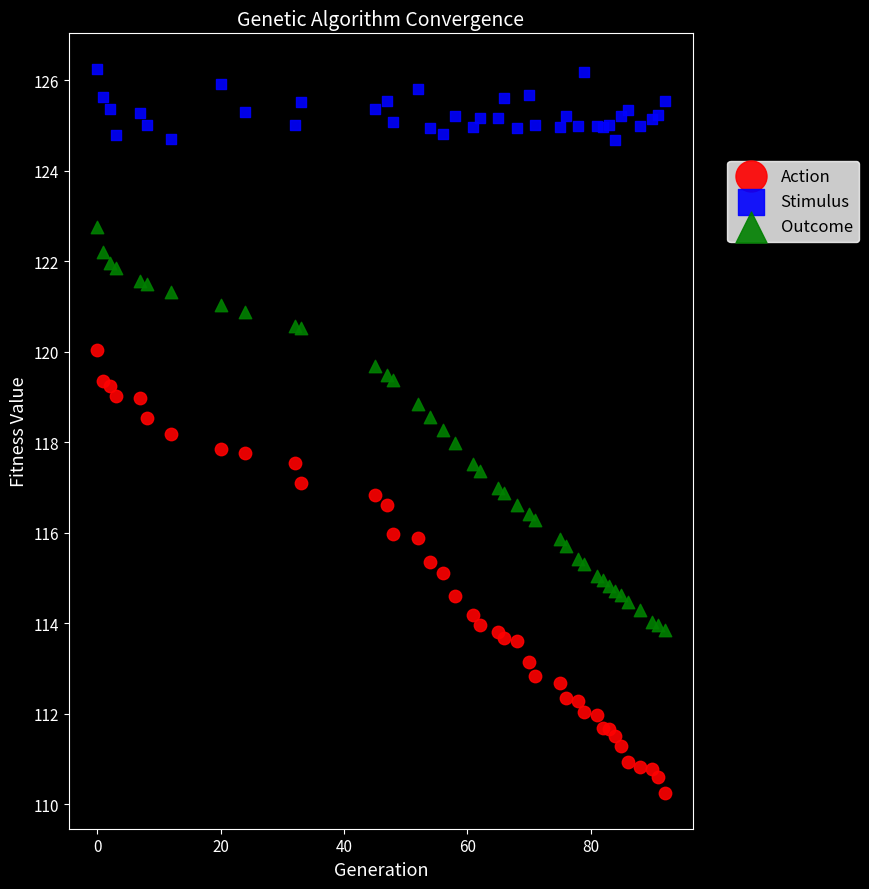

Which series has the widest spread of Y values?

Action